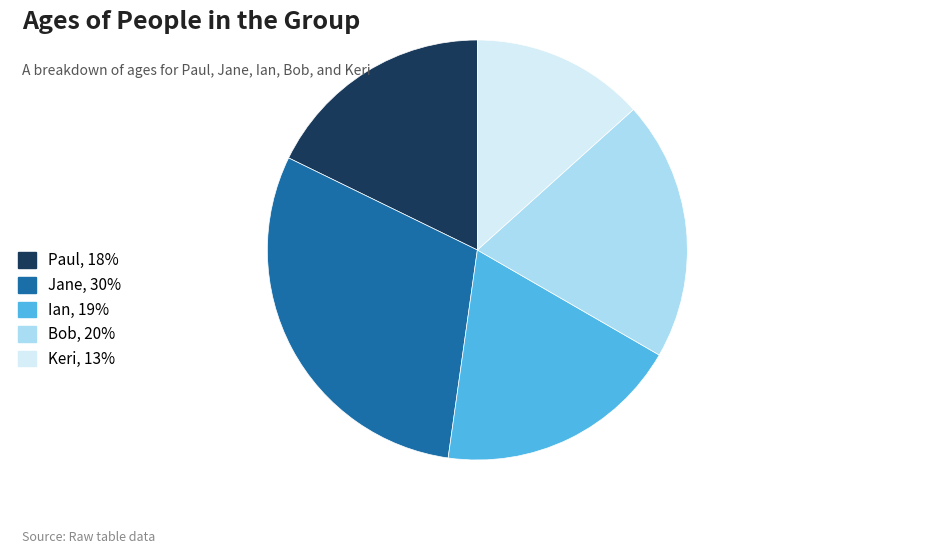

Rank the categories by value from lowest to highest.

Keri, Paul, Ian, Bob, Jane